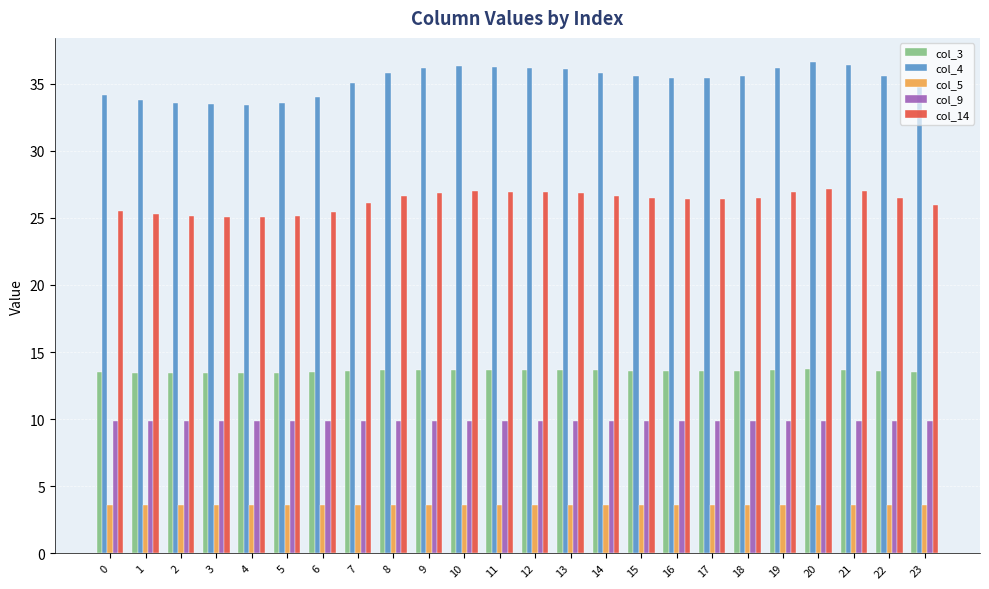

What is the maximum value shown in the chart?

36.6